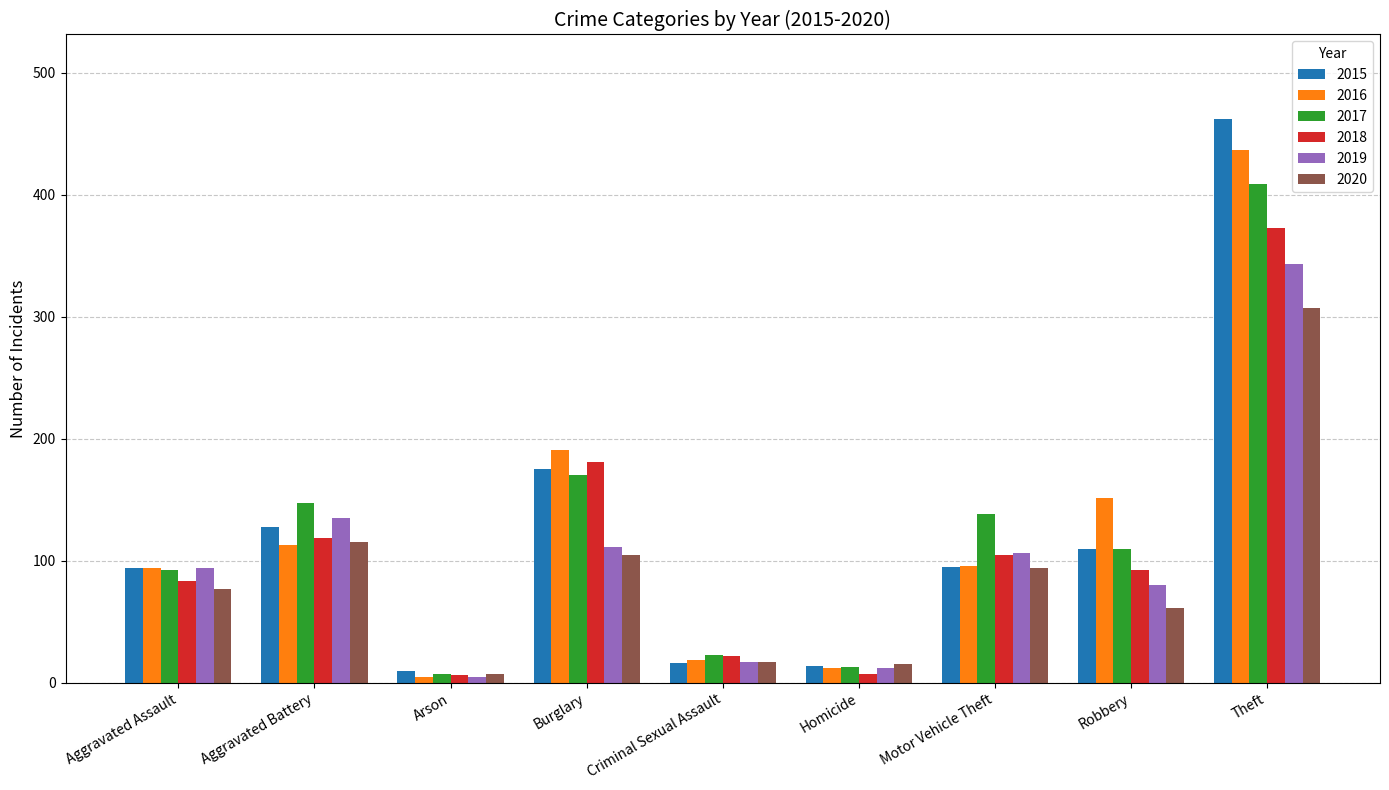

The 2015 series shows 144 at Aggravated Assault. True or false?

False